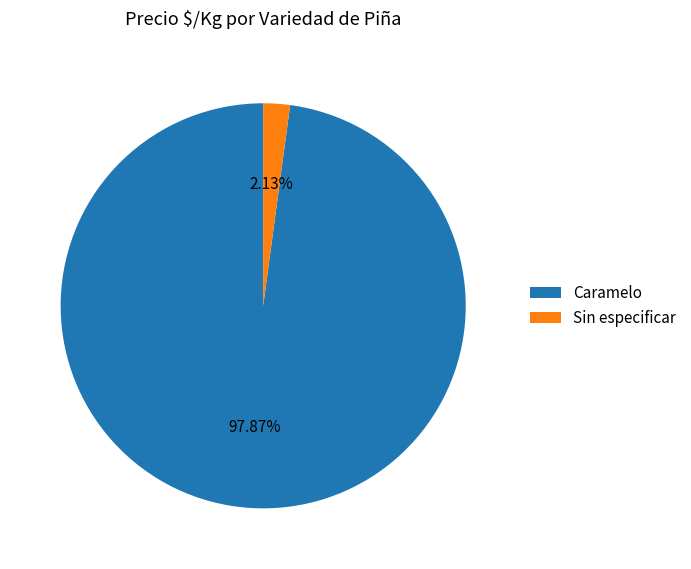

Rank the categories by value from lowest to highest.

Sin especificar, Caramelo